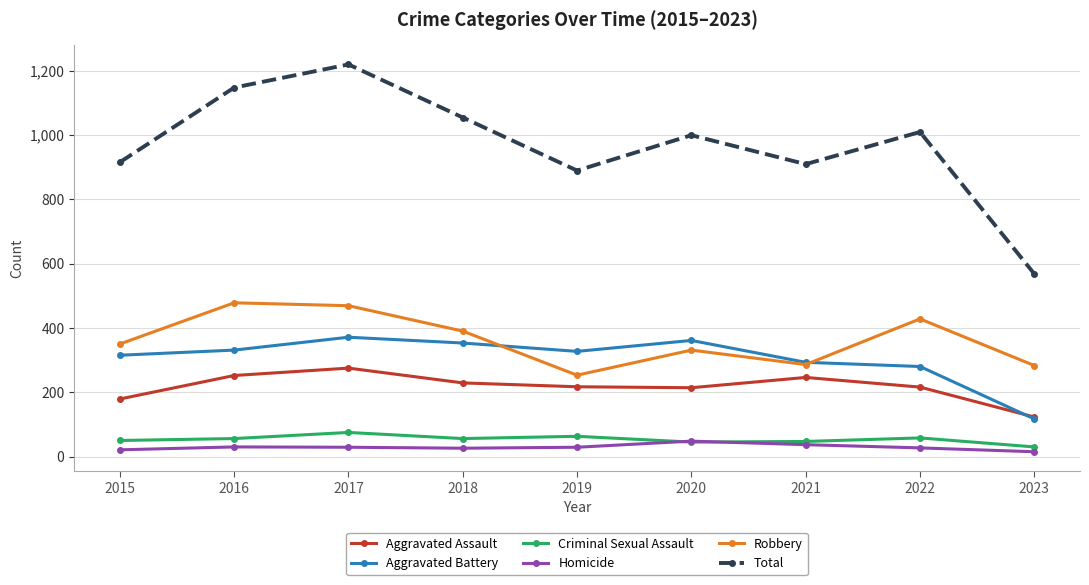

Is the value of Aggravated Battery at 2021 greater than the value of Total at 2017?

No